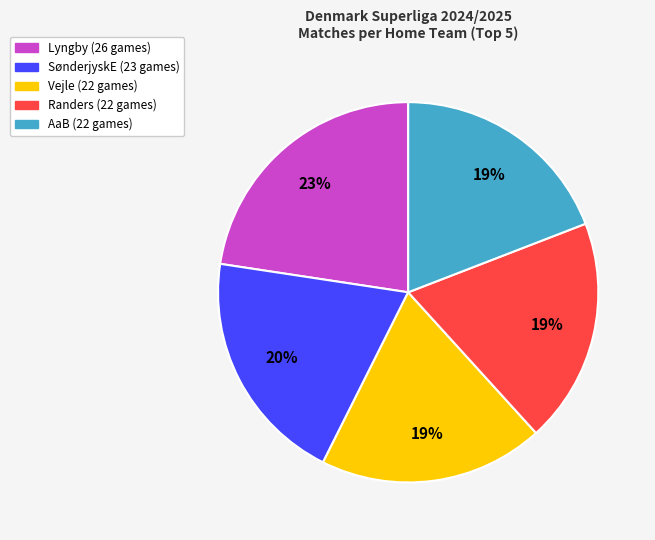

Is there any slice that represents more than half of the pie?

No